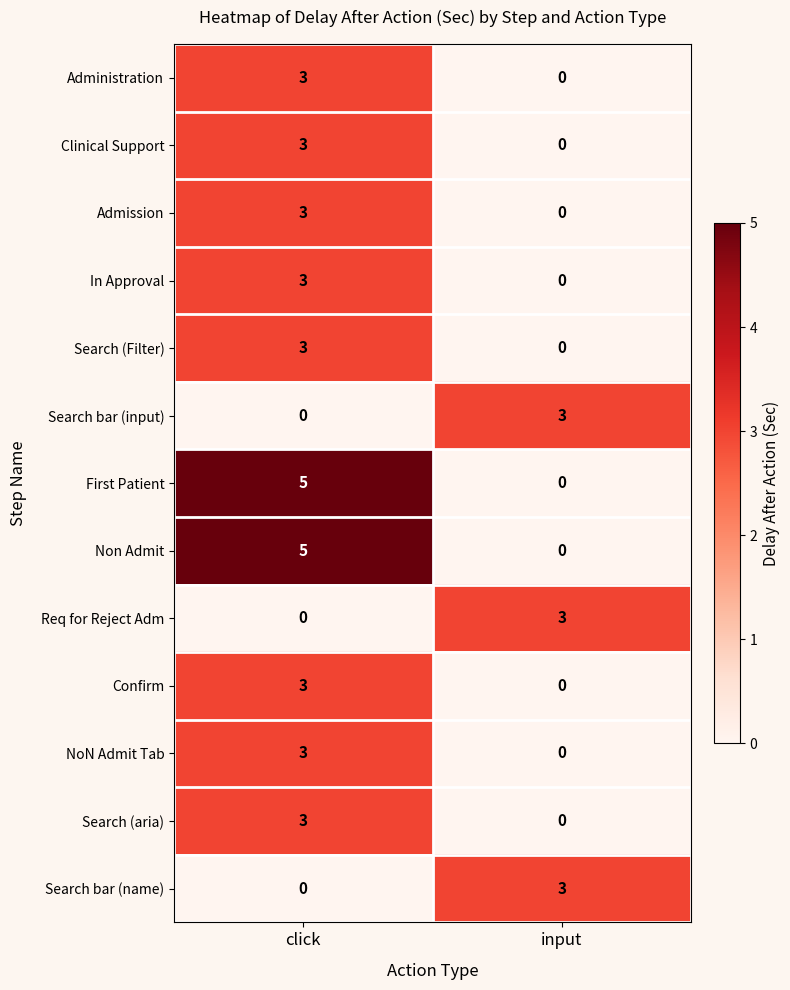

At which category is the sum across all series the highest?

click